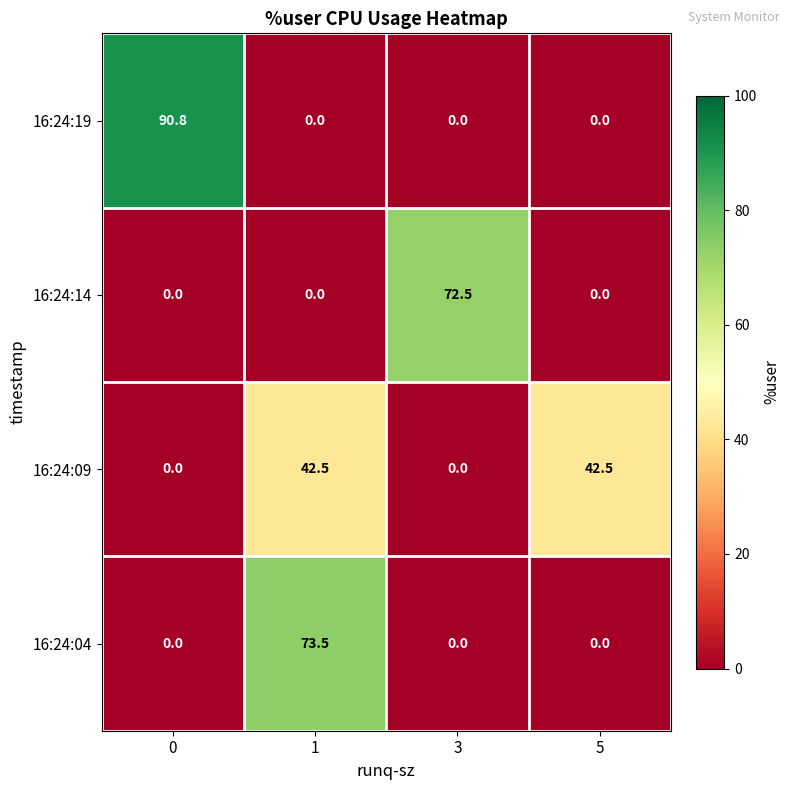

How many data points does each series have?

4